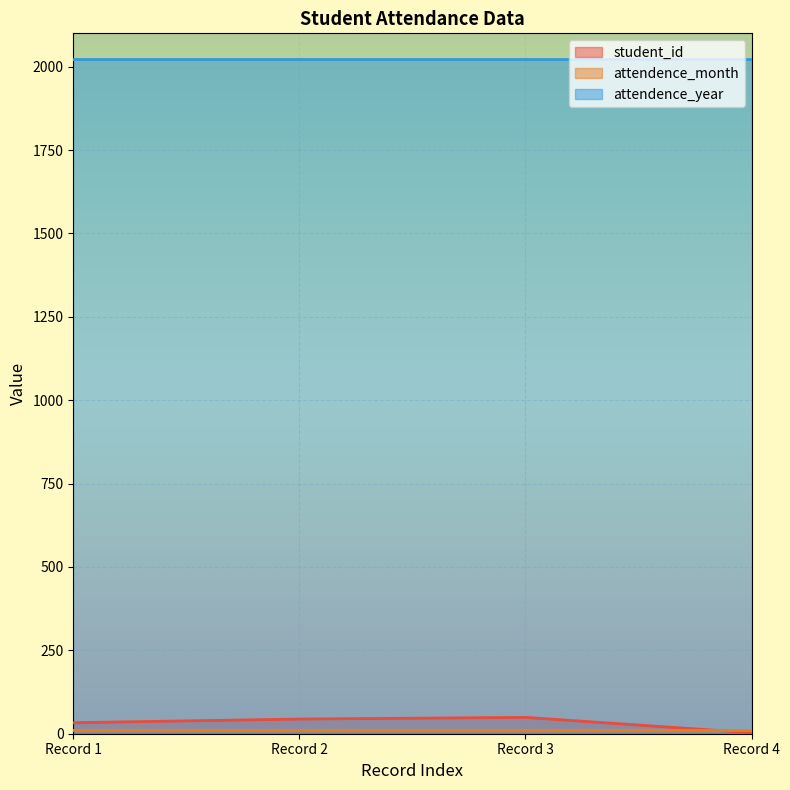

True or false: student_id and attendence_year intersect in this chart.

False